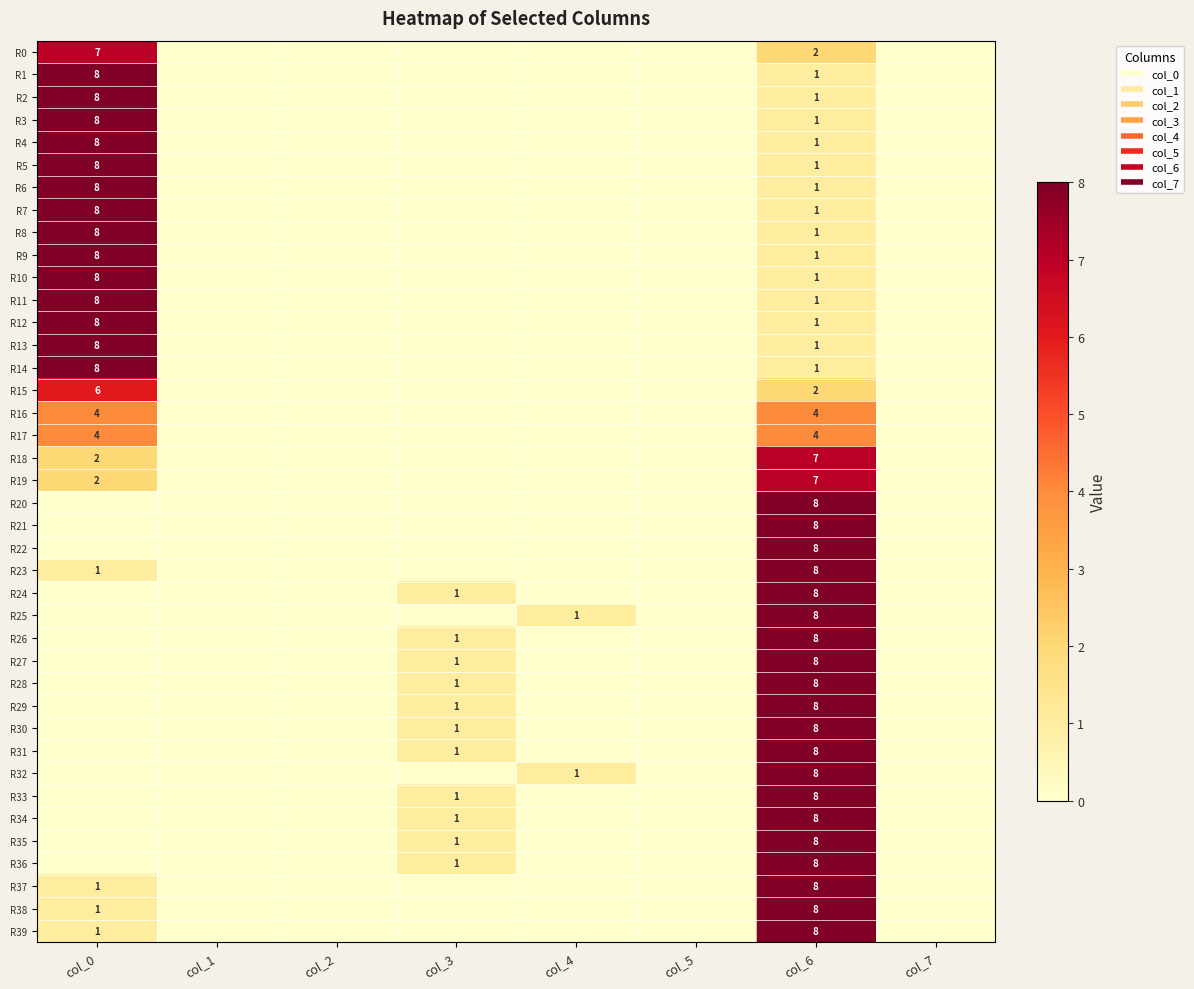

At which category is the sum across all series the highest?

col_6